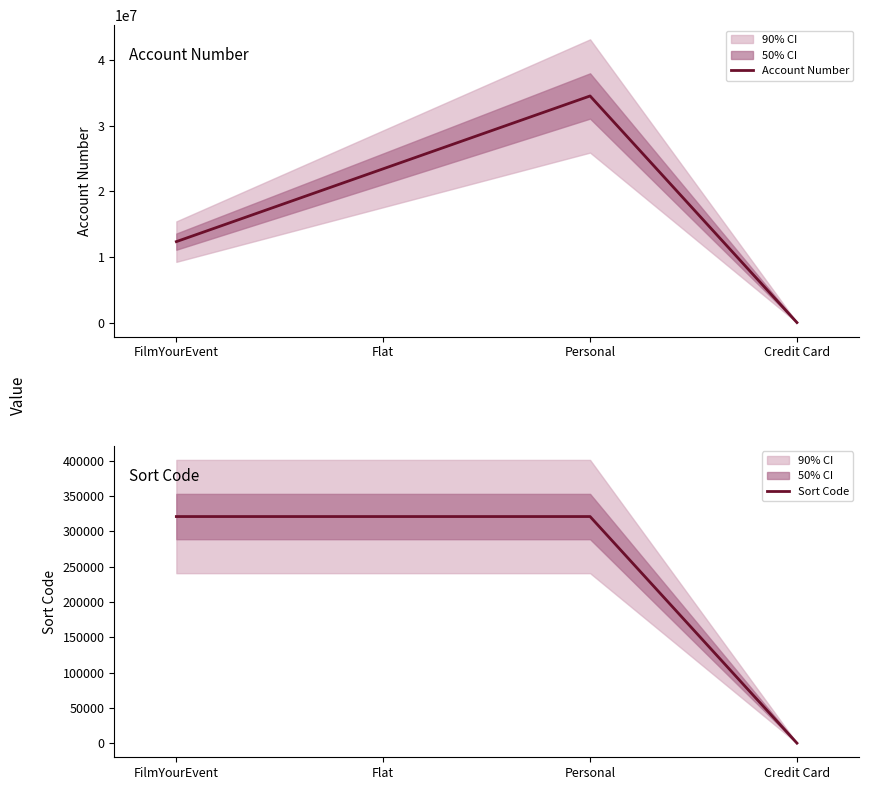

How many categories are shown in the chart?

4